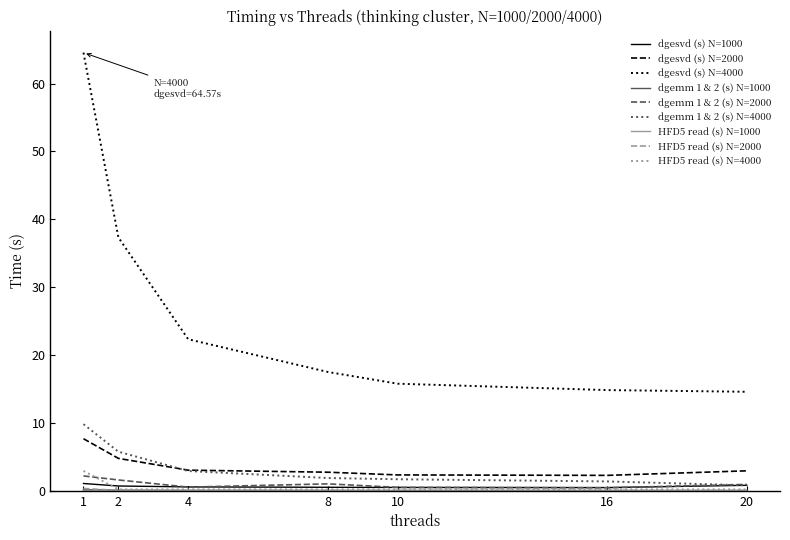

The value of dgesvd (s) N=2000 at 1 is 13.2. True or false?

False